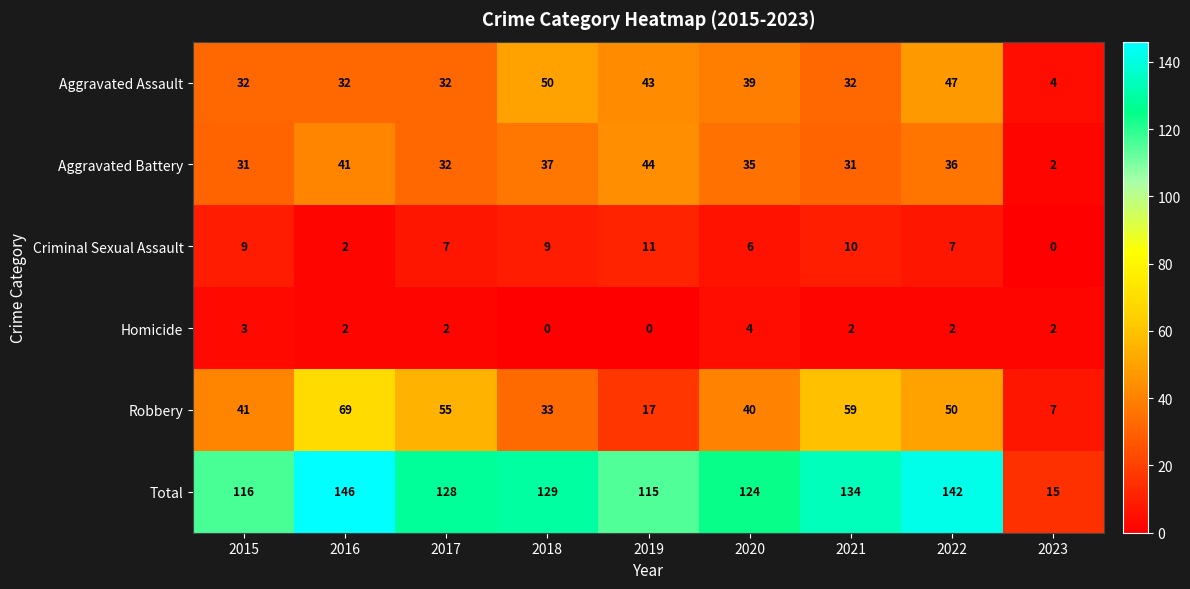

At how many categories does at least one series exceed 40?

8